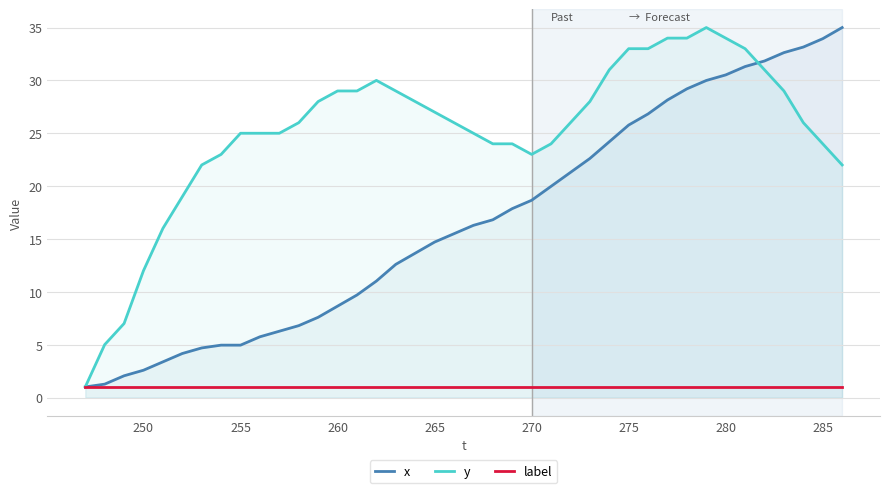

True or false: y and label intersect in this chart.

False